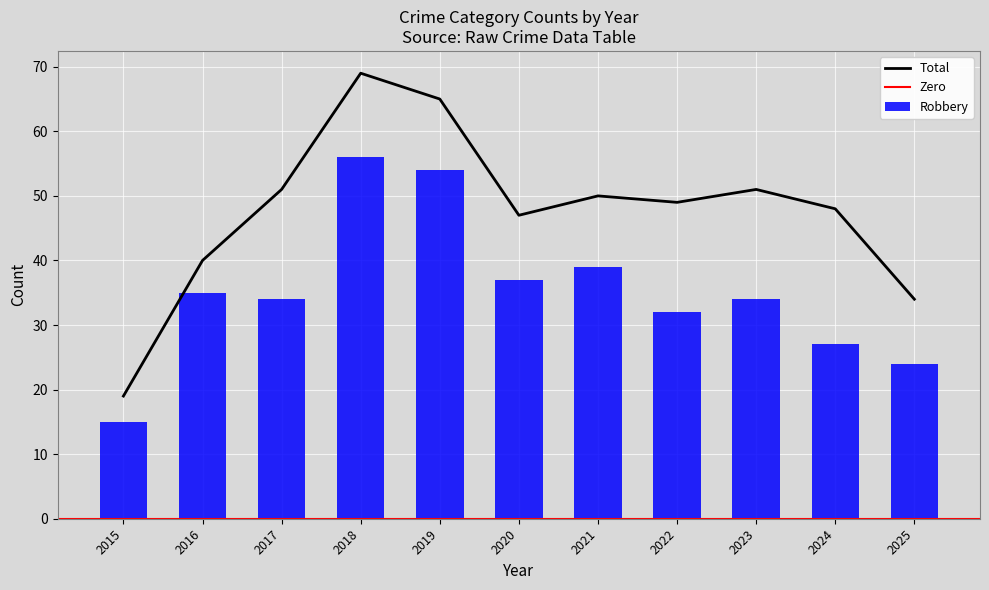

Which series has the largest total across all categories?

Total